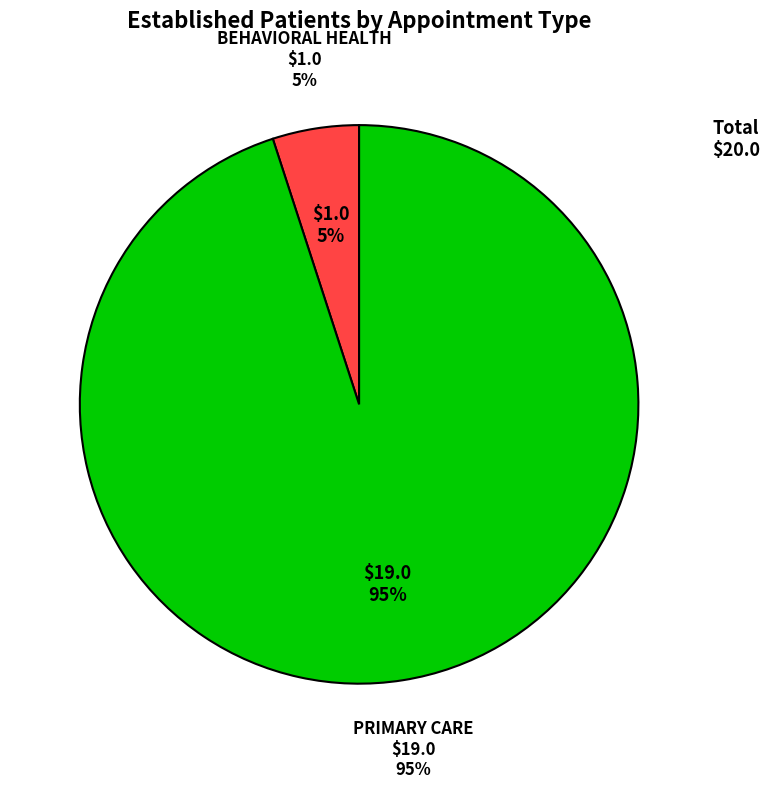

To the nearest percent, what is the average slice percentage?

50%